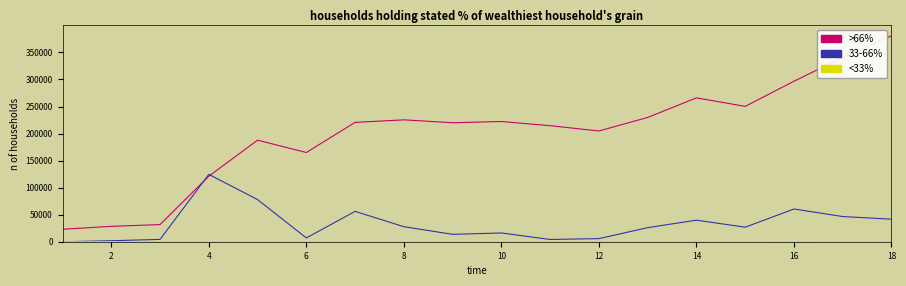

What is the greatest value displayed?

380880.0